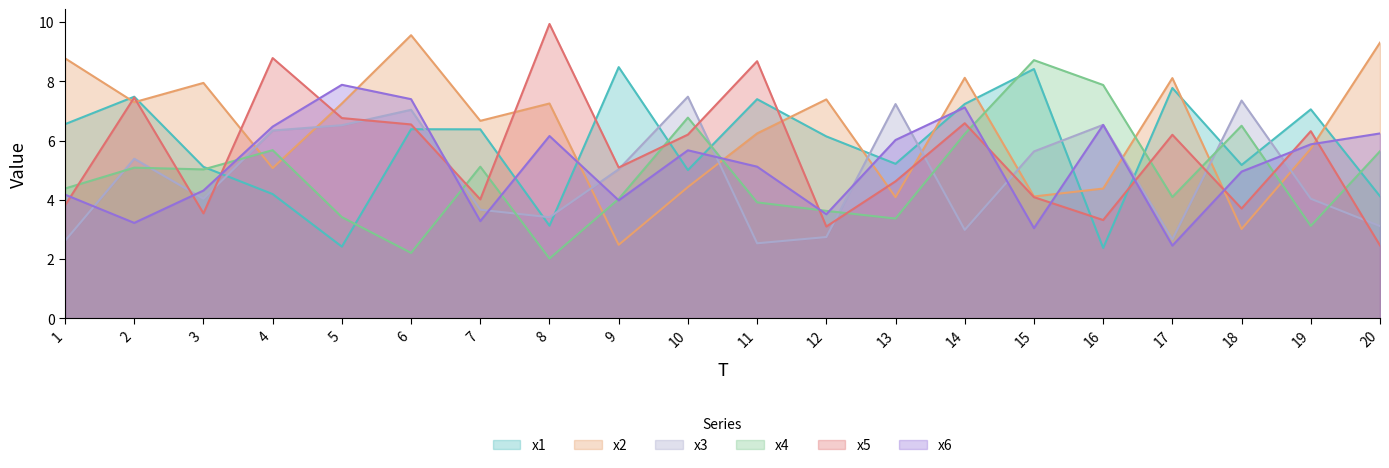

At which label does x3 first exceed 5?

2